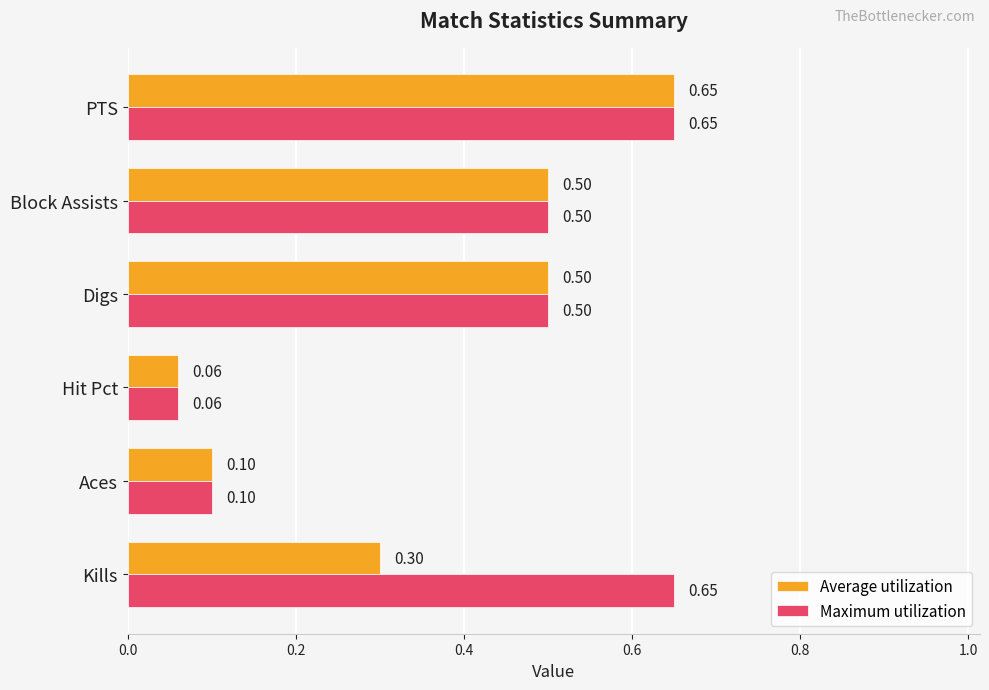

Where is Maximum utilization nearest to the value 0?

Hit Pct